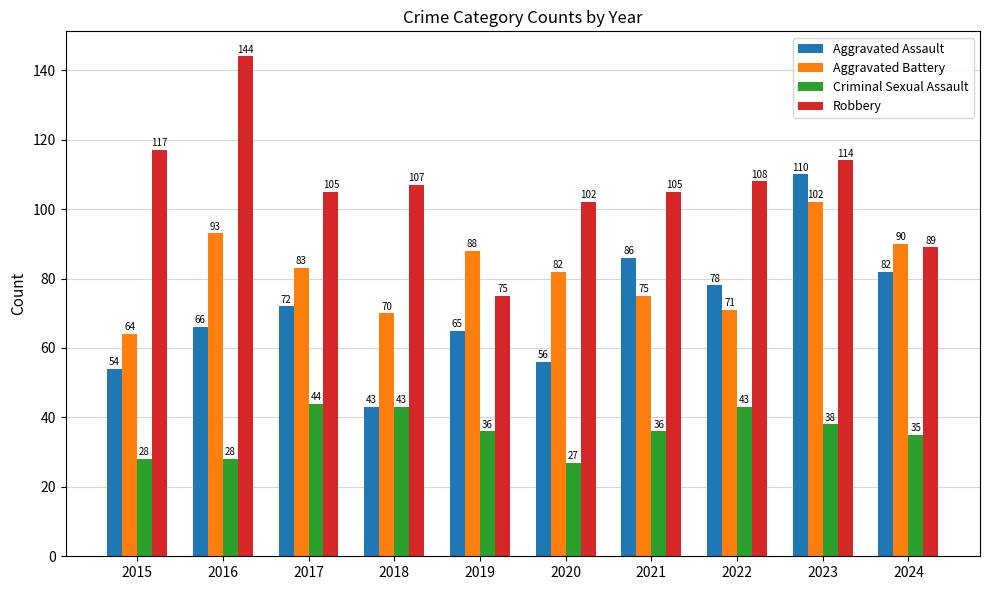

At which category is the sum across all series the highest?

2023